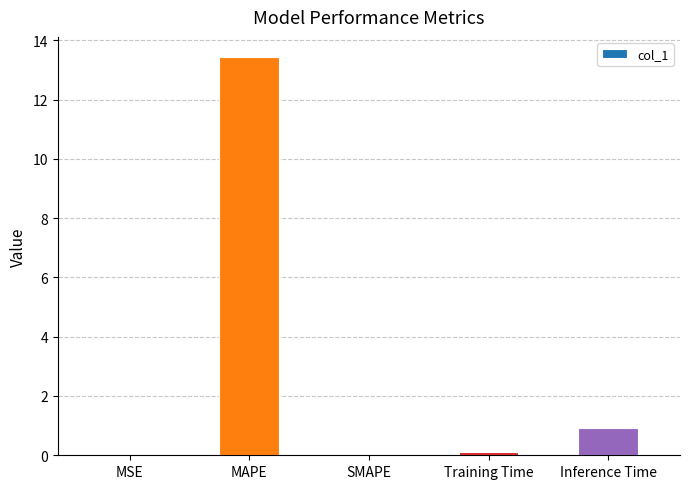

Which category has the highest value across all series?

MAPE